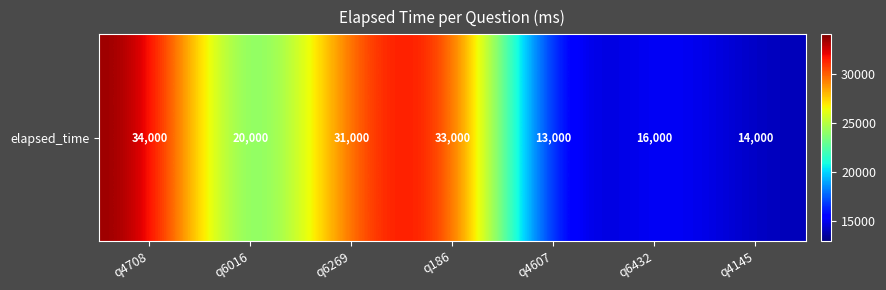

What is the sum of the values at q6016 and q6432?

36000